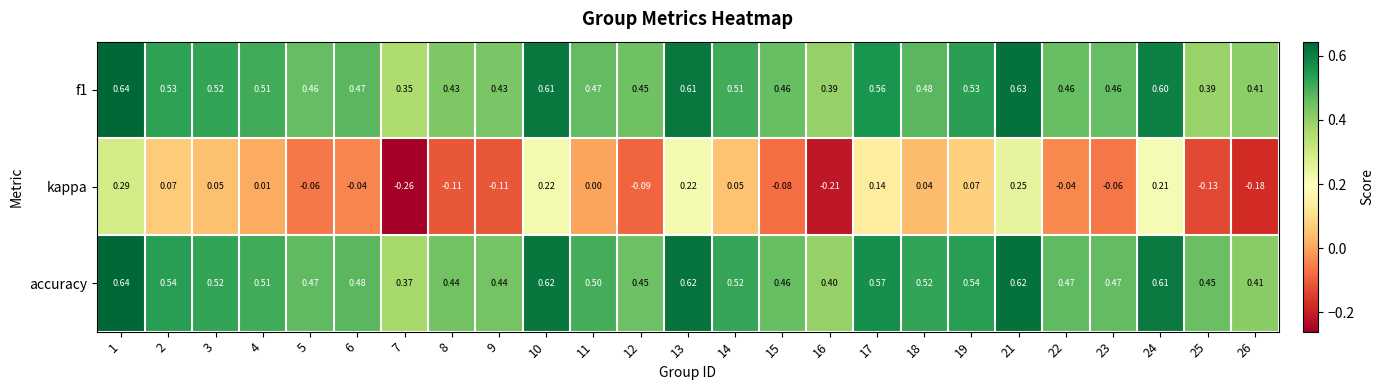

Is the value of kappa at 7 greater than the value of accuracy at 22?

No